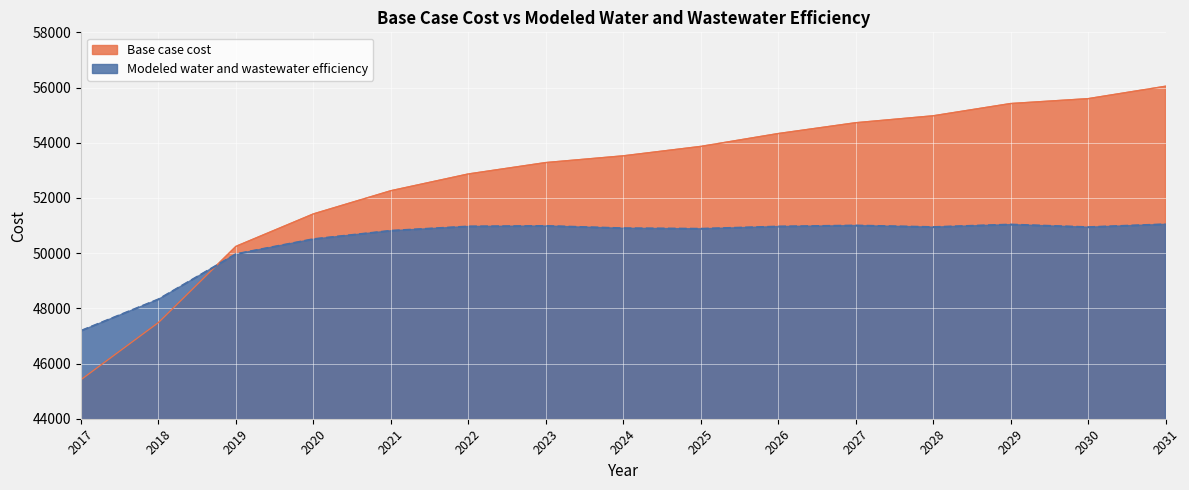

How many lines are shown in the chart?

2